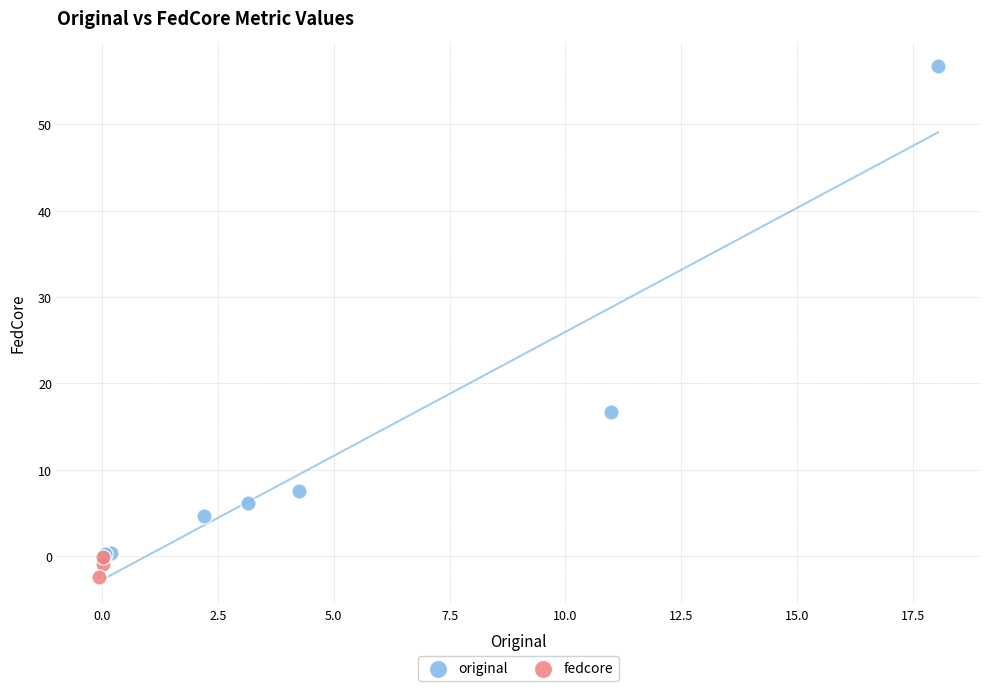

What are all the series names shown in the legend?

original, fedcore